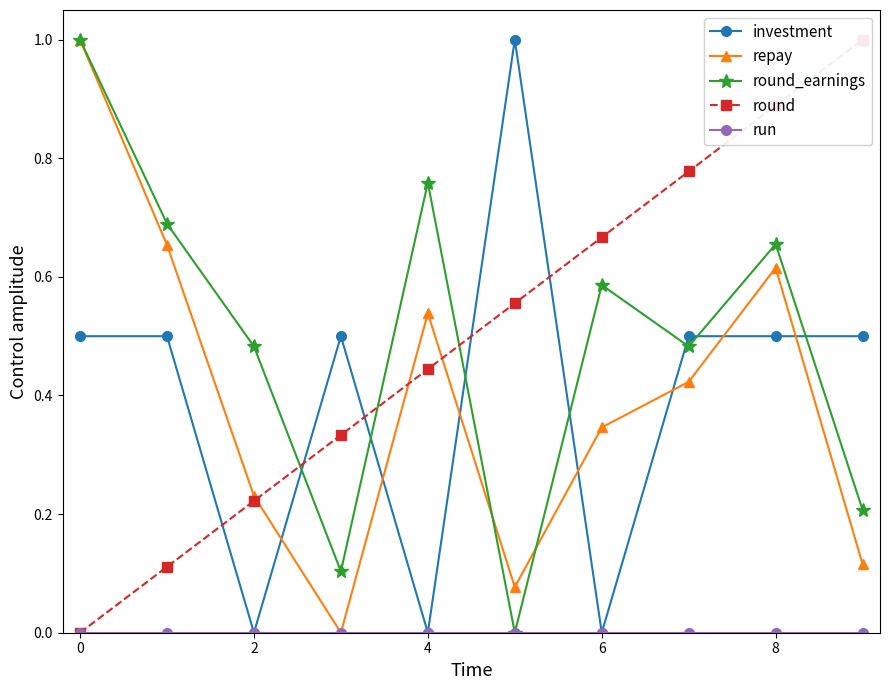

How many data points does each series have?

10